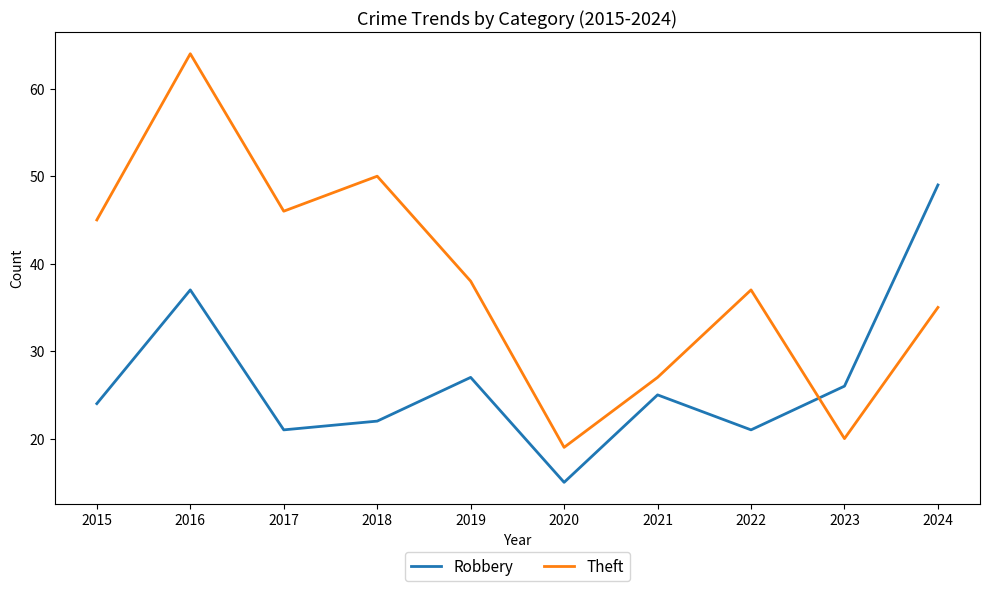

Does the chart have visible grid lines?

No